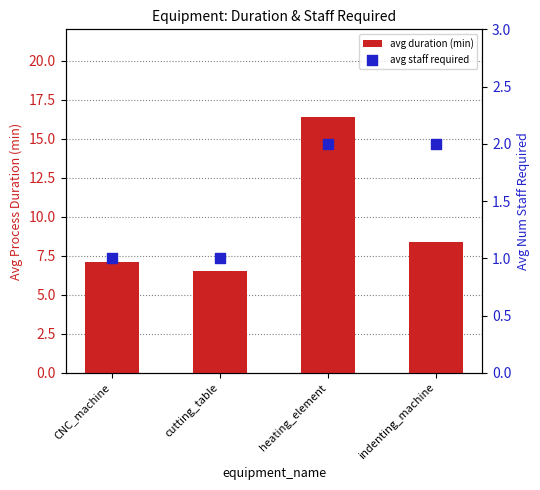

At which category is the sum across all series the highest?

heating_element